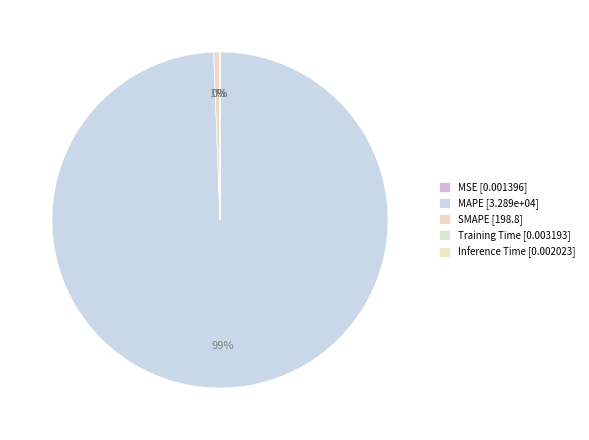

Which category accounts for the majority?

MAPE